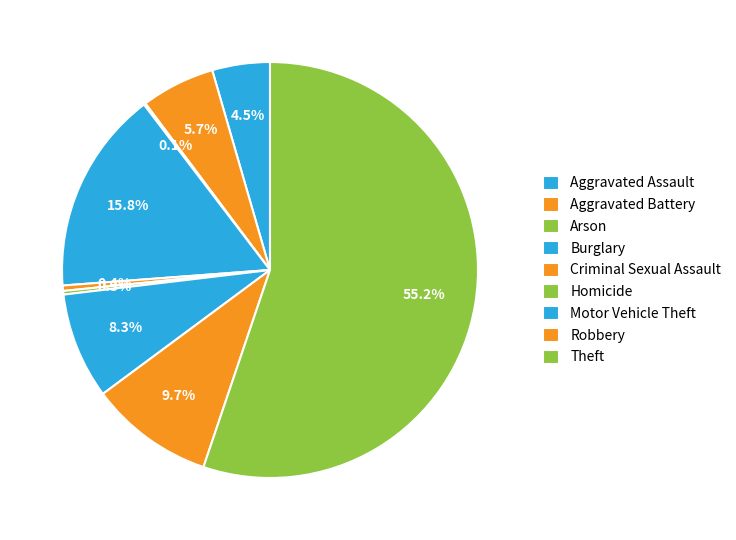

What percentage is NOT represented by Aggravated Battery?

94.3%